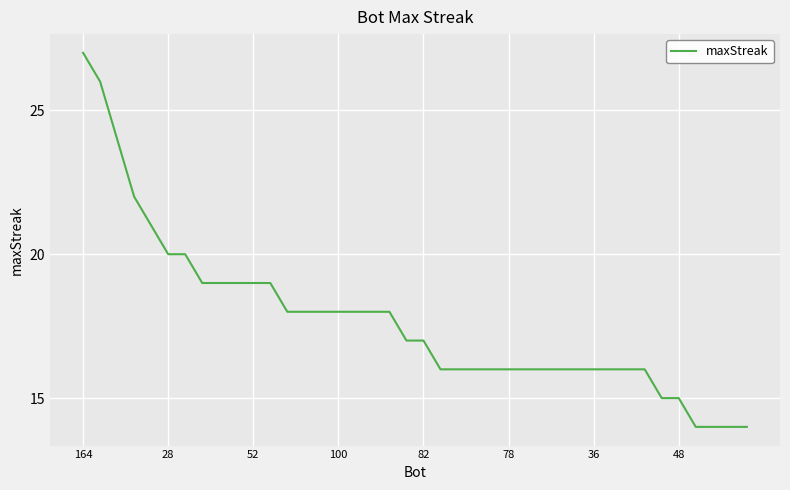

Is this an area chart (filled region under the line)?

No